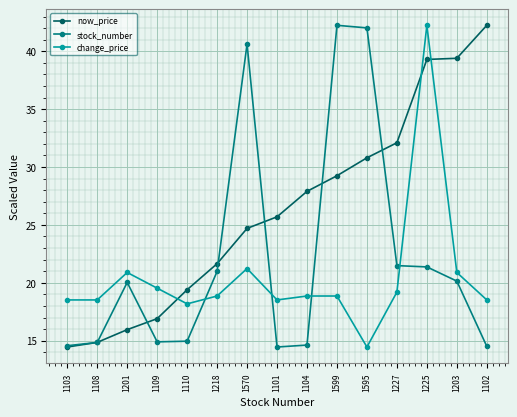

List the series in order of their overall mean, highest first.

now_price, stock_number, change_price